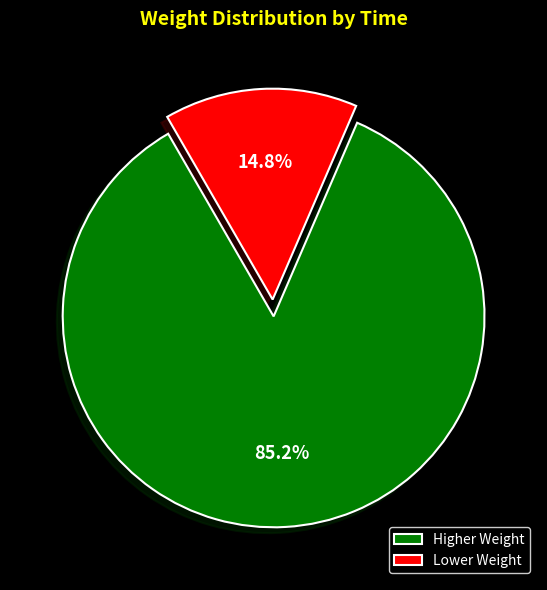

Rank the categories by value from lowest to highest.

Lower Weight, Higher Weight